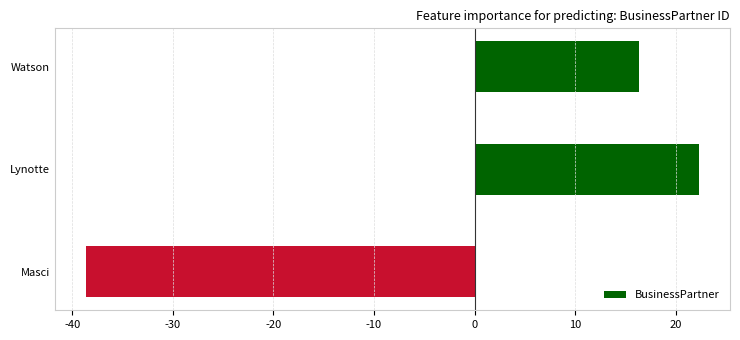

What value does the data have at Watson?

16.3